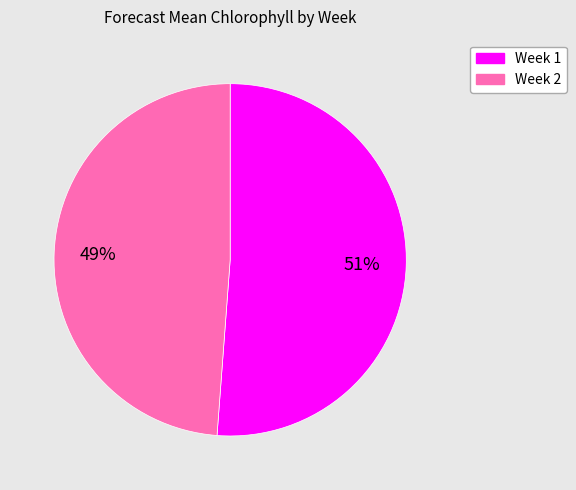

Approximately how many times larger is the value at Week 1 compared to Week 2?

1.0